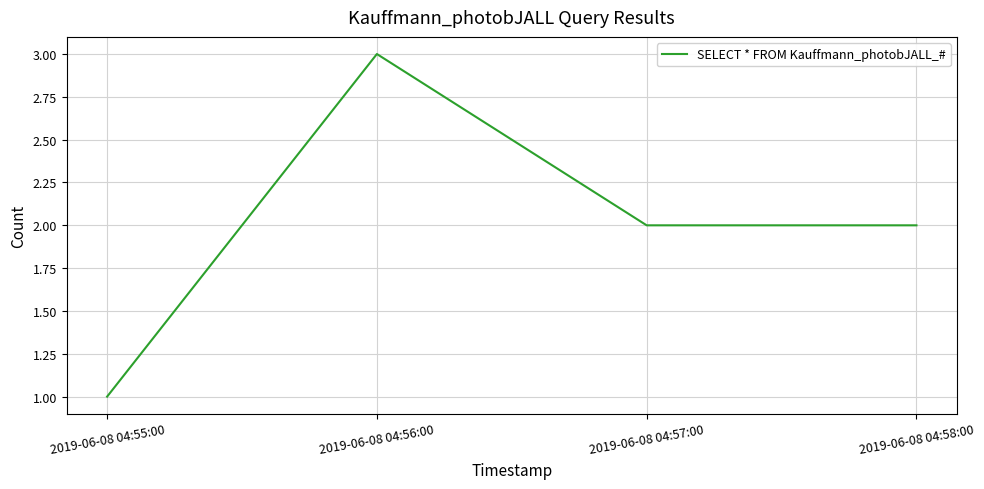

What is the ratio of the value at 2019-06-08 04:57:00 to the value at 2019-06-08 04:55:00?

2.0